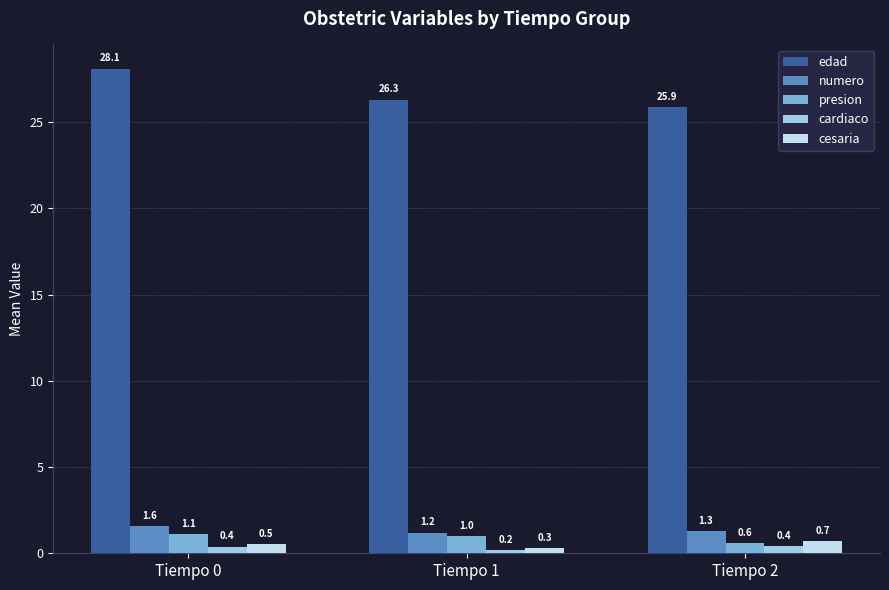

What is the spread (max minus min) of values at Tiempo 1?

26.1